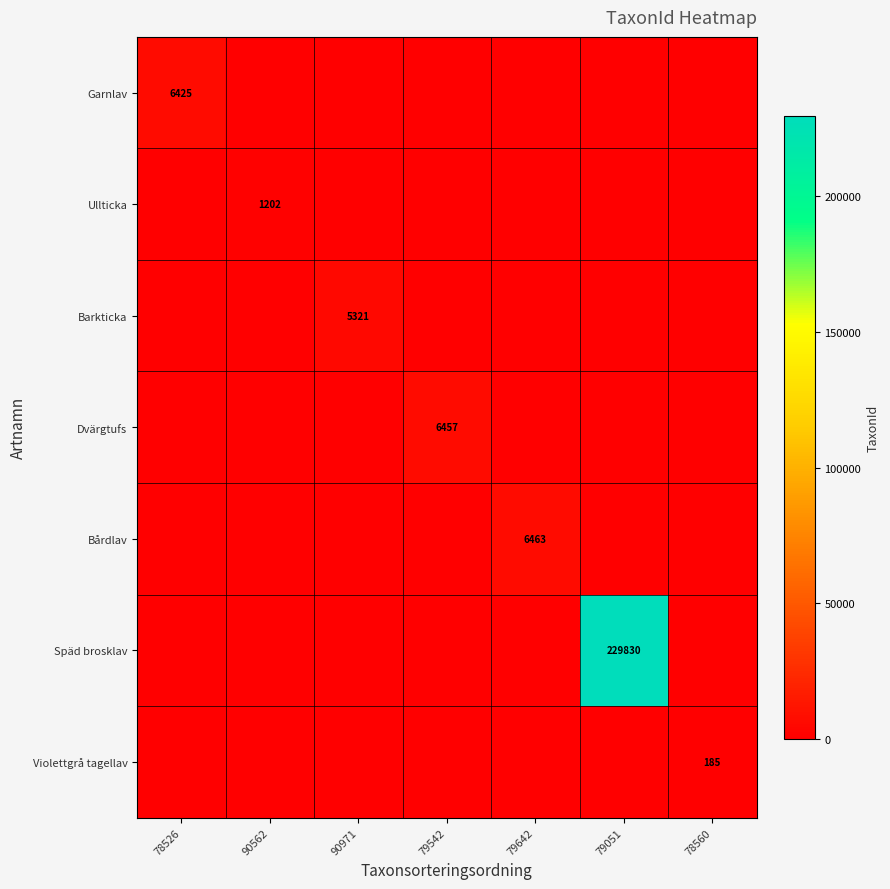

How many data points does each series have?

7